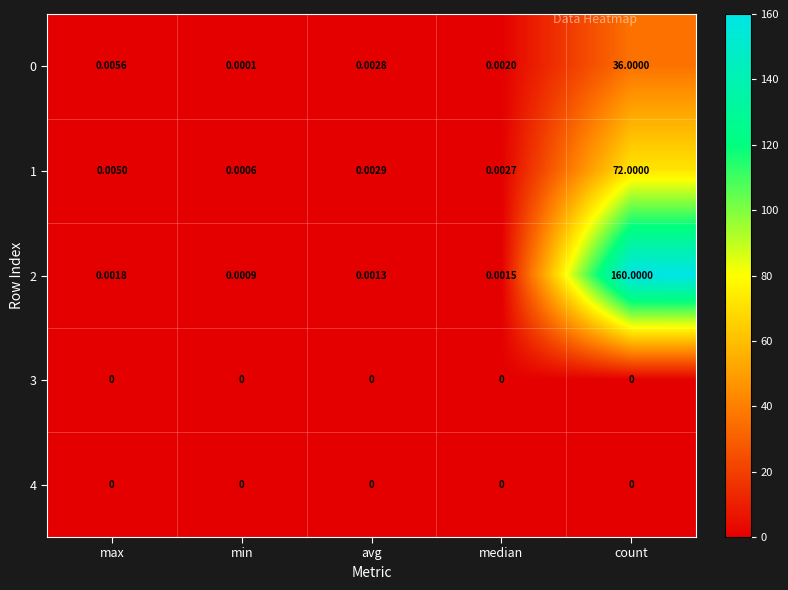

Rank the categories by 1 value from highest to lowest.

count, max, avg, median, min